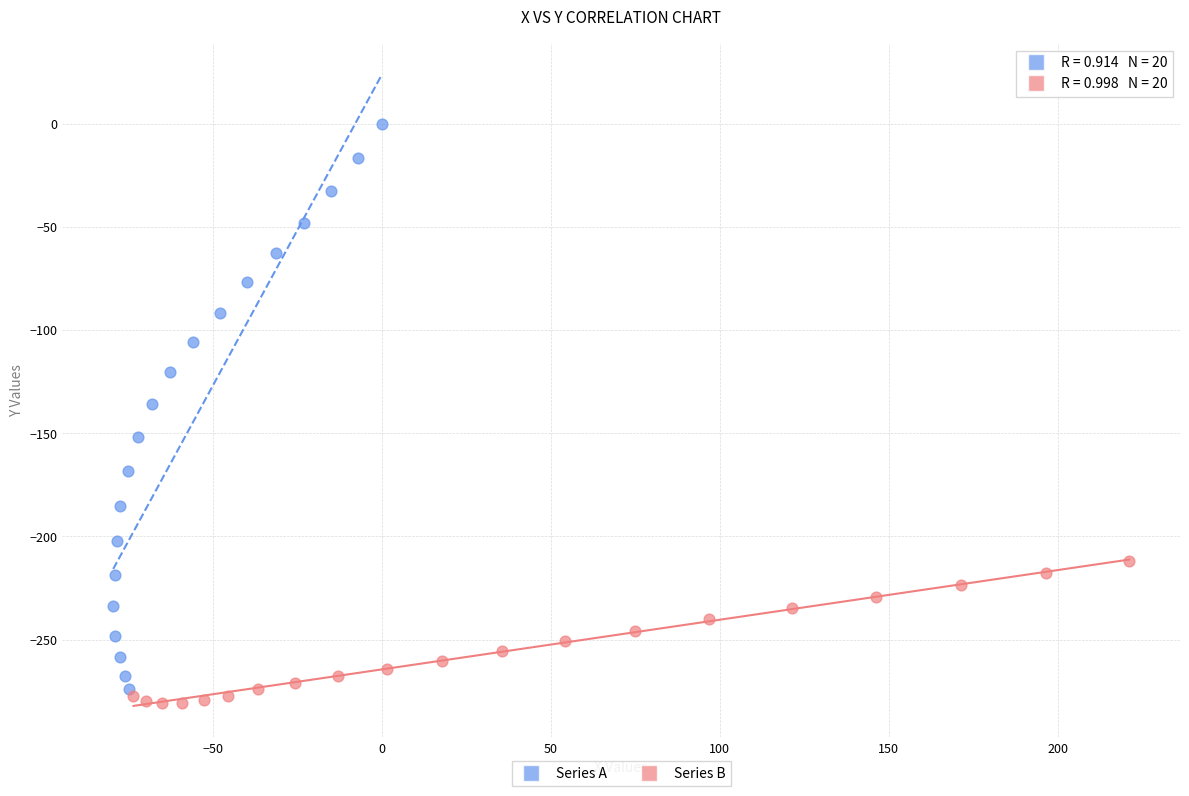

Which series has the widest spread of Y values?

Series A